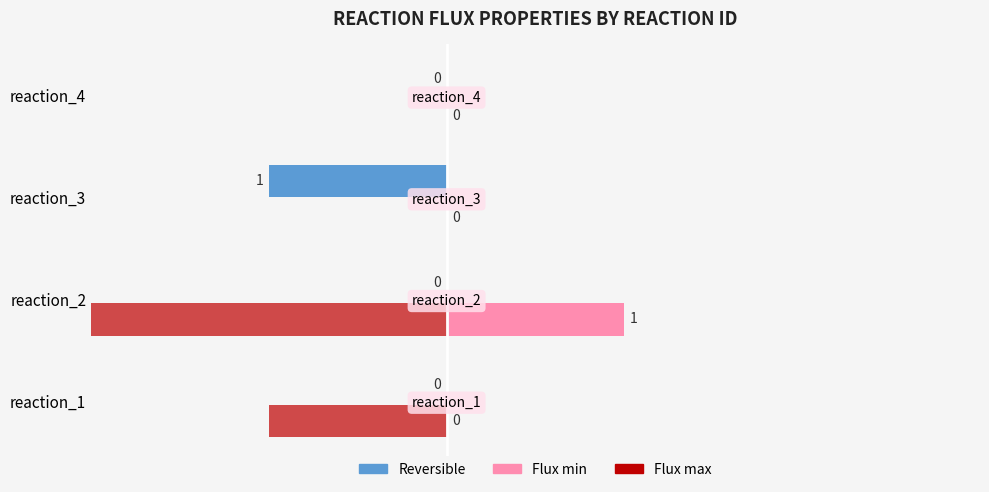

Which label corresponds to the largest value in the chart?

reaction_2